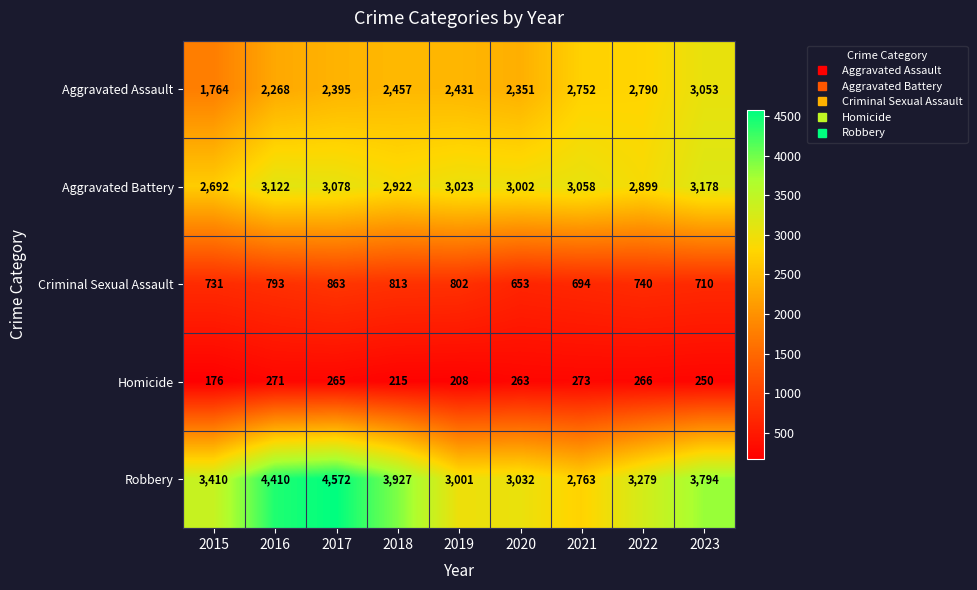

How many distinct data groups are displayed?

5